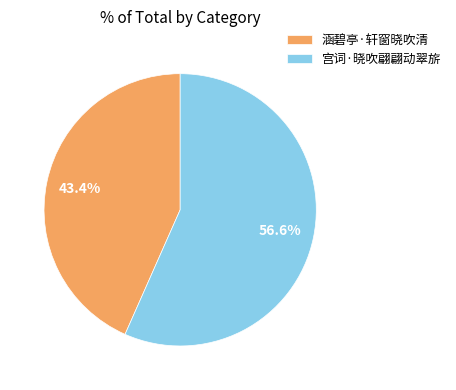

What is the ratio of the value at 涵碧亭·轩窗晓吹清 to the value at 宫词·晓吹翩翩动翠旂?

0.8